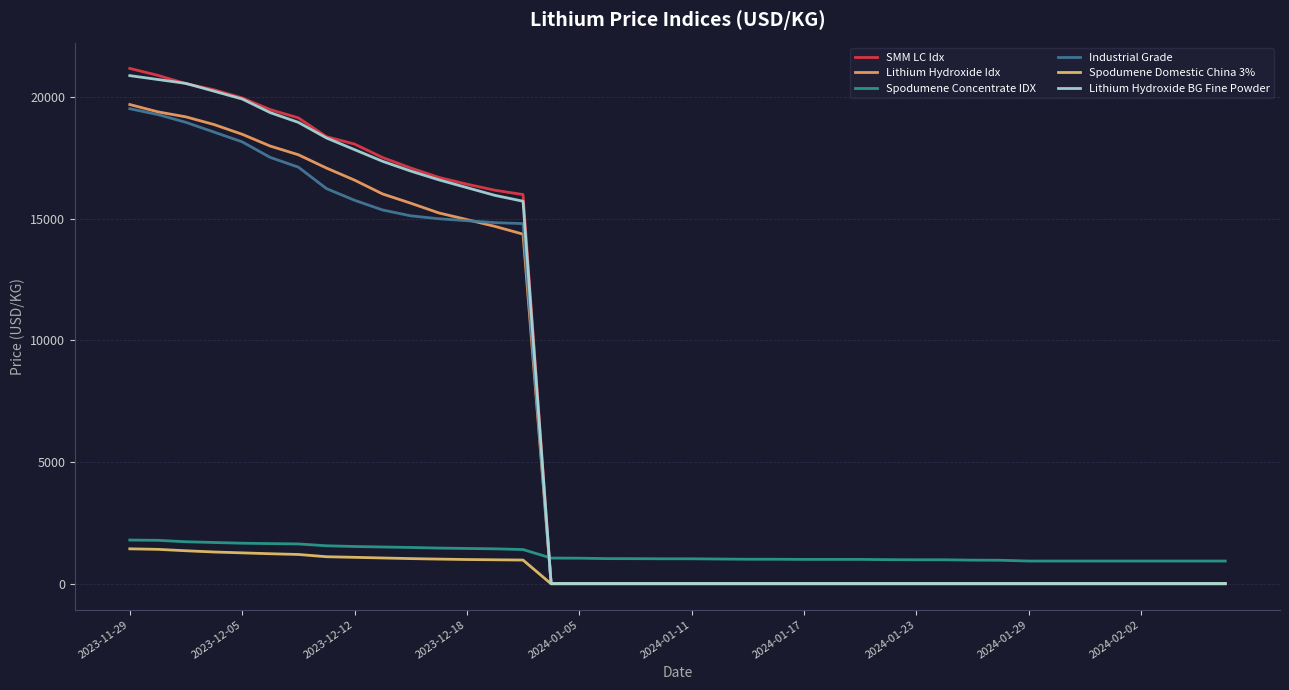

Is this an area chart (filled region under the line)?

No